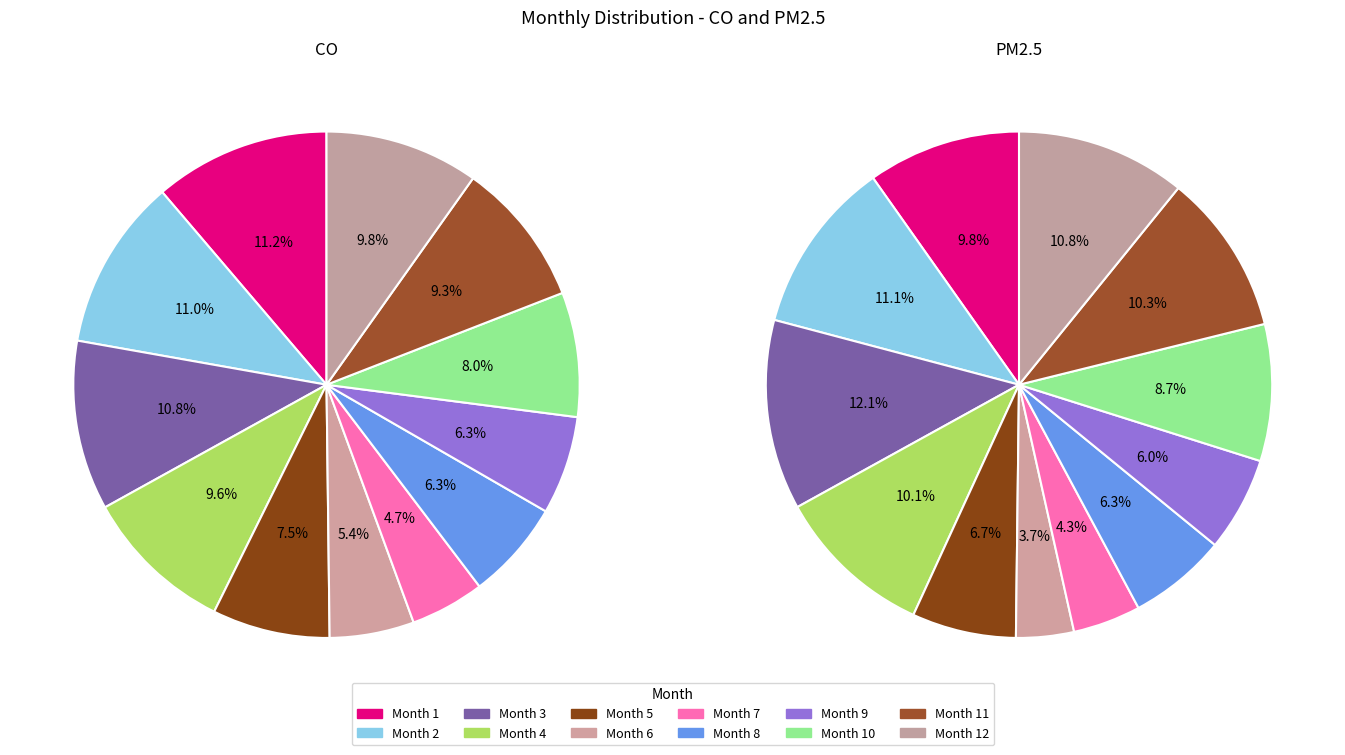

How many slices are in this pie chart?

12